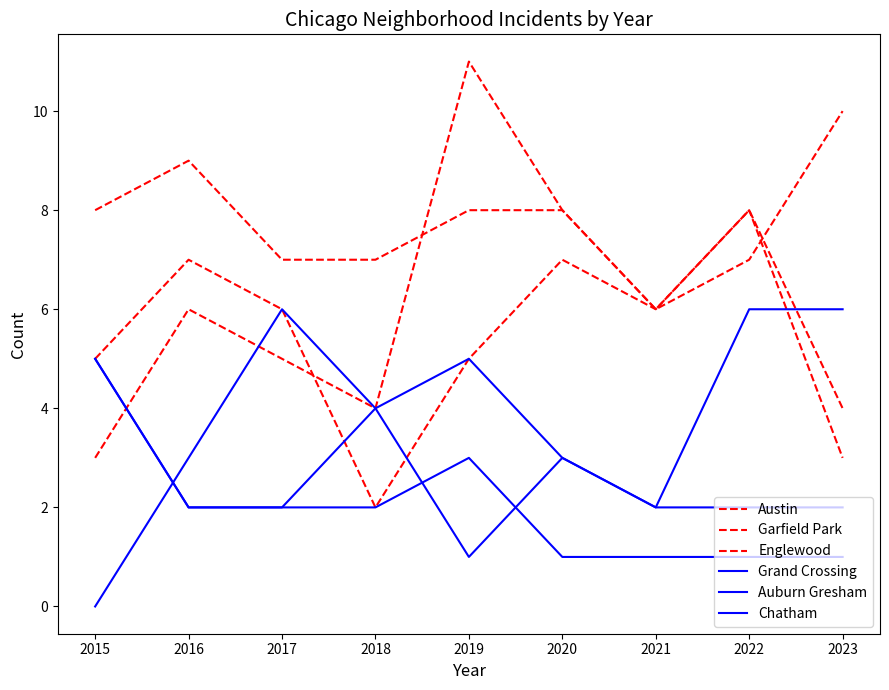

Which series has the largest range (max minus min)?

Garfield Park